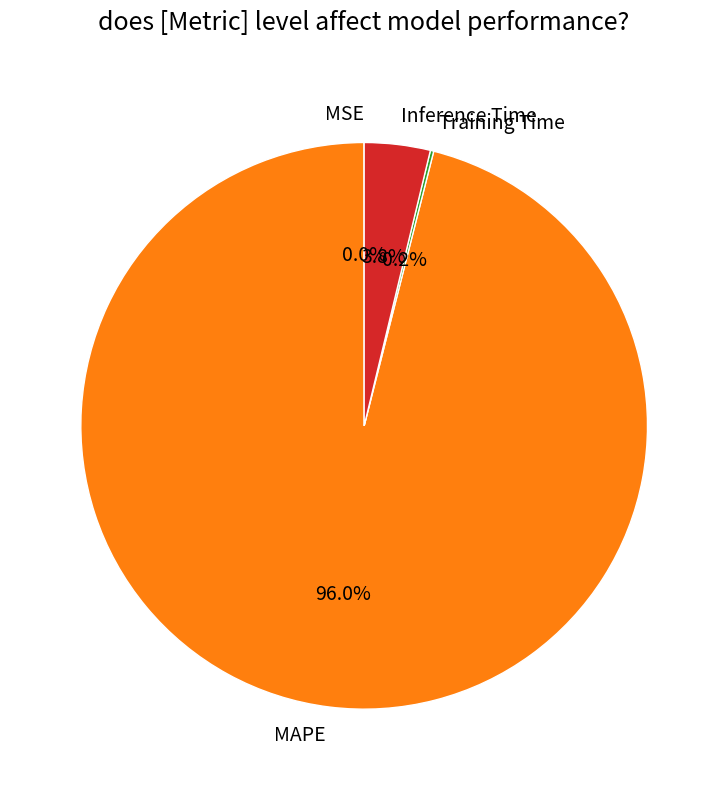

Does any single category account for the majority?

Yes